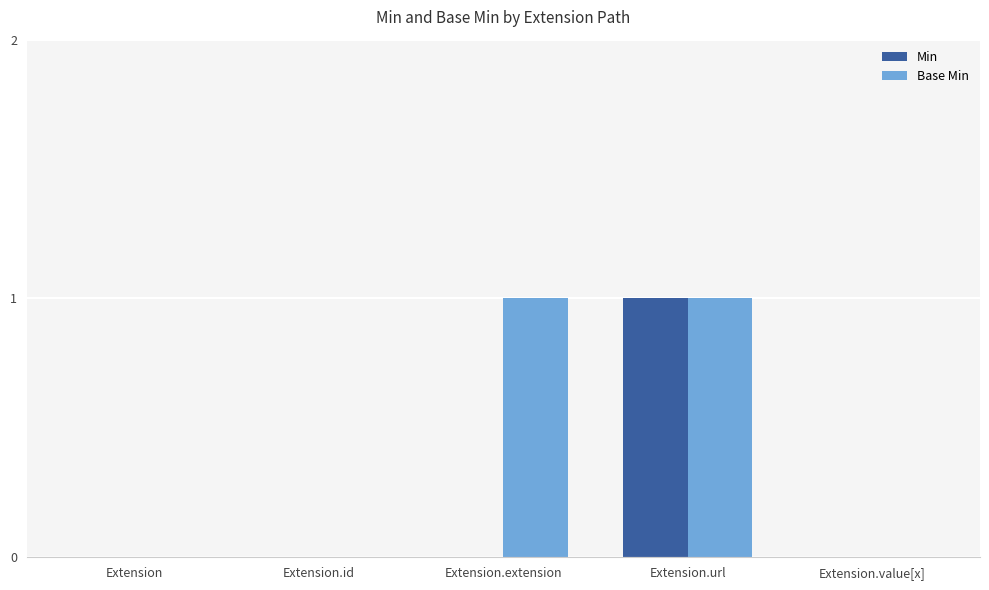

Are the bars grouped side by side (vs. stacked)?

Yes